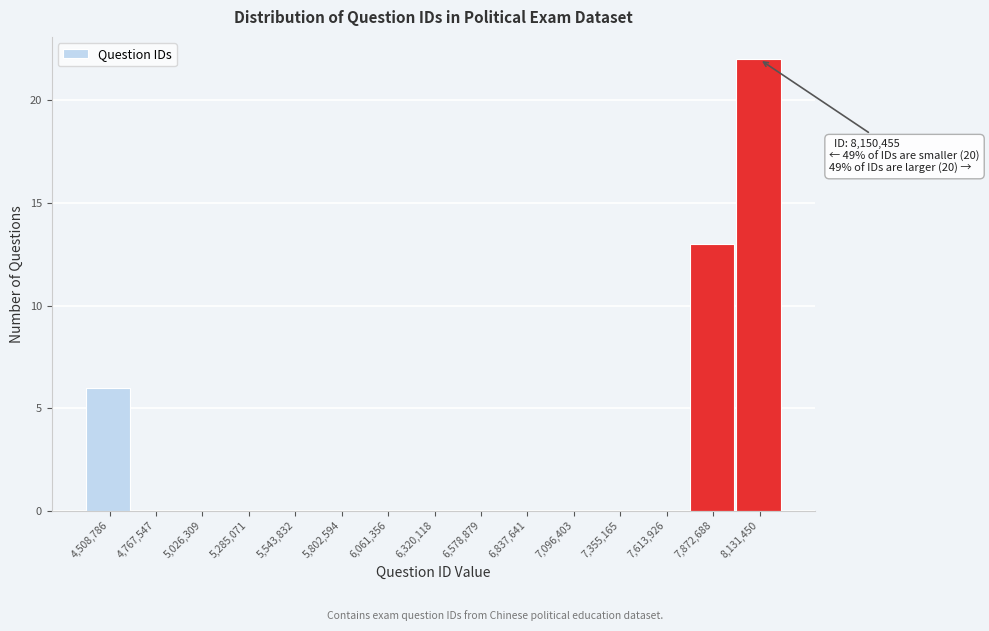

Reading left to right, transcribe all the data shown in this chart.

4,508,786=6	4,767,547=0	5,026,309=0	5,285,071=0	5,543,832=0	5,802,594=0	6,061,356=0	6,320,118=0	6,578,879=0	6,837,641=0	7,096,403=0	7,355,165=0	7,613,926=0	7,872,688=13	8,131,450=22